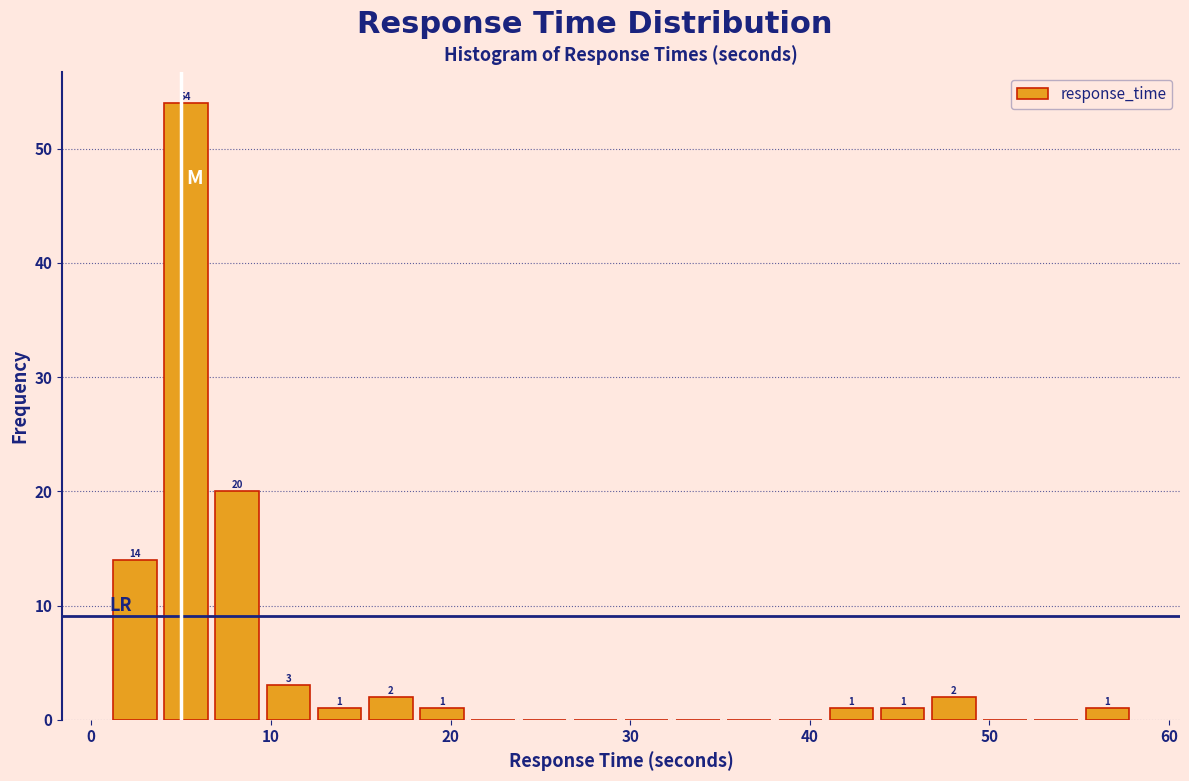

Around what value on the x-axis is the tallest bar? Give the approximate position of its centre, as read against the axis.

5